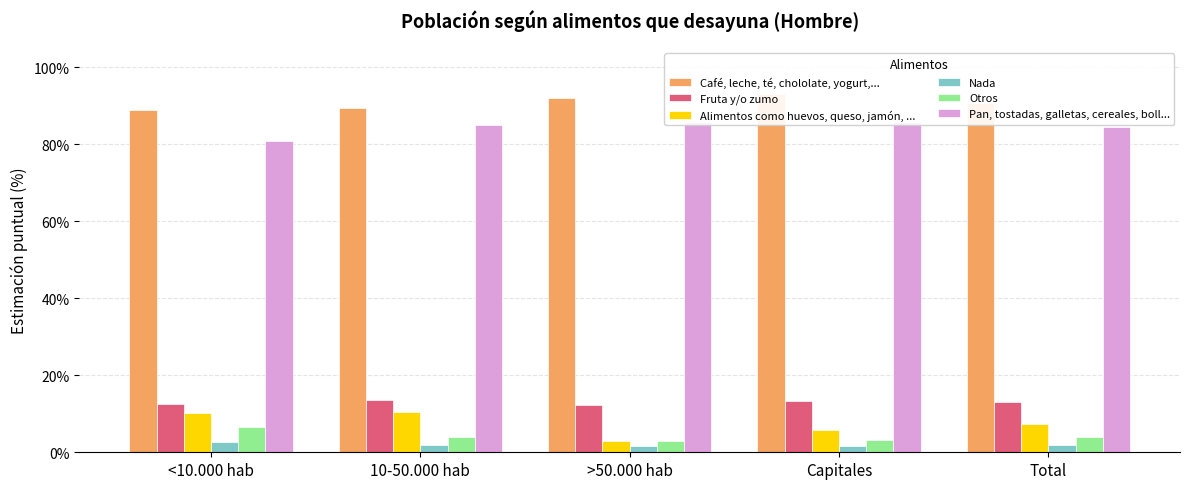

What position from the right is 10-50.000 hab?

4